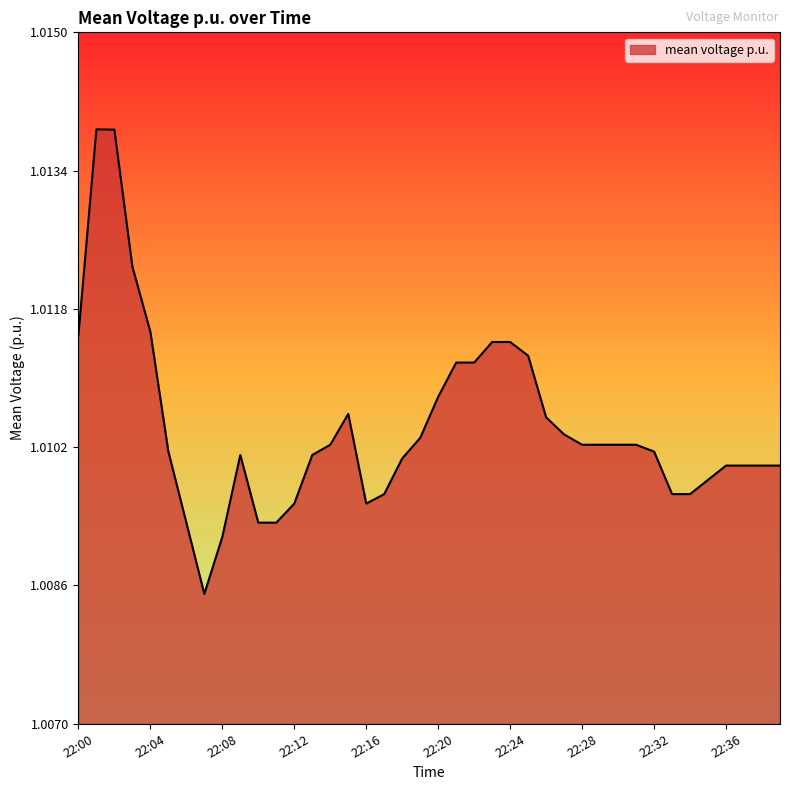

How many lines are shown in the chart?

1